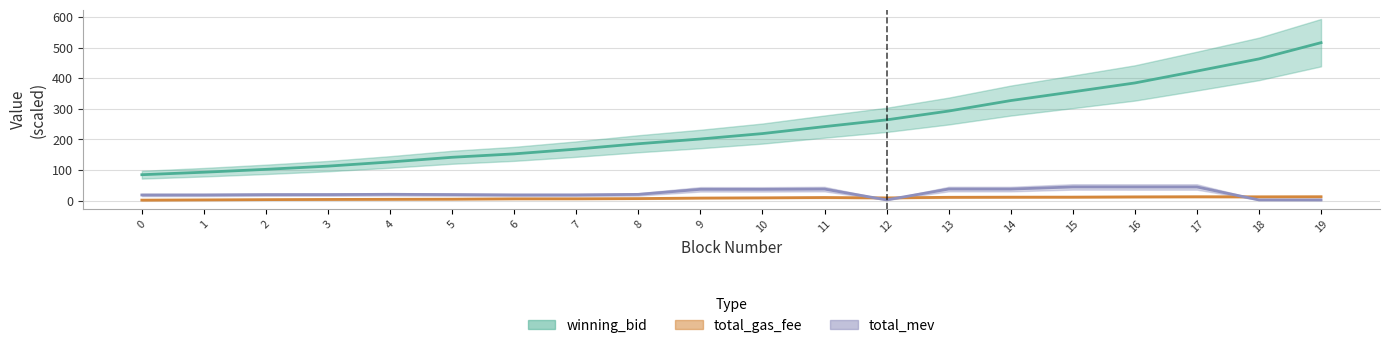

List the labels in order of total_gas_fee value, largest first.

19, 17, 18, 16, 15, 14, 13, 11, 10, 12, 9, 8, 7, 6, 5, 4, 3, 2, 1, 0